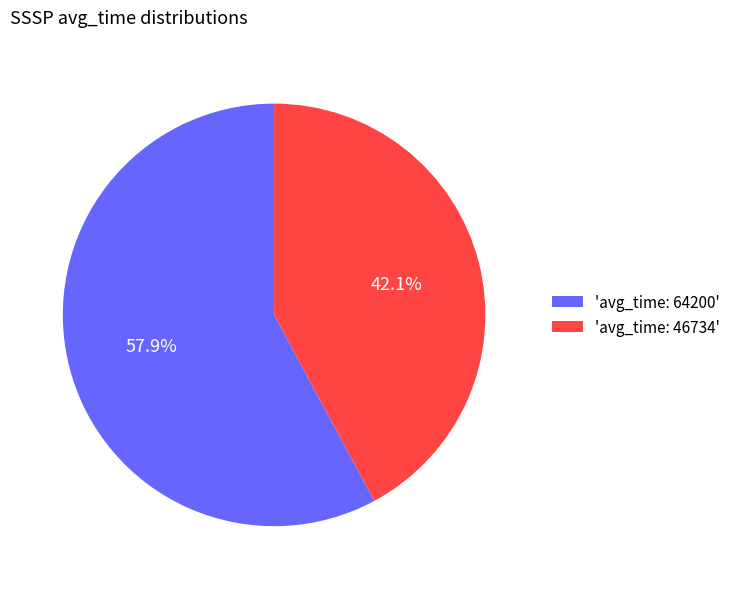

How many segments does this pie chart have?

2